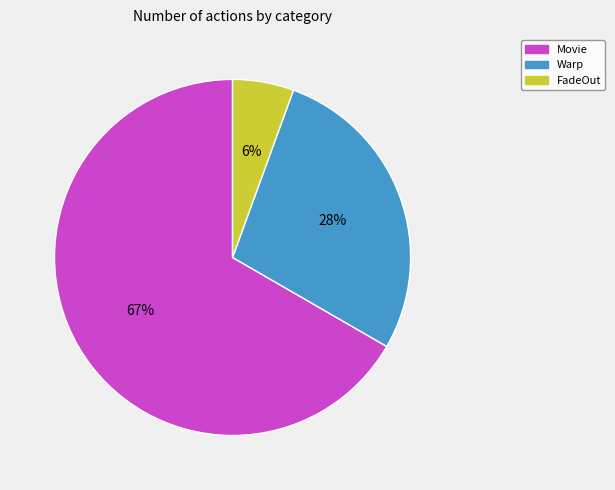

Combined, do Warp and Movie account for over 50%?

Yes